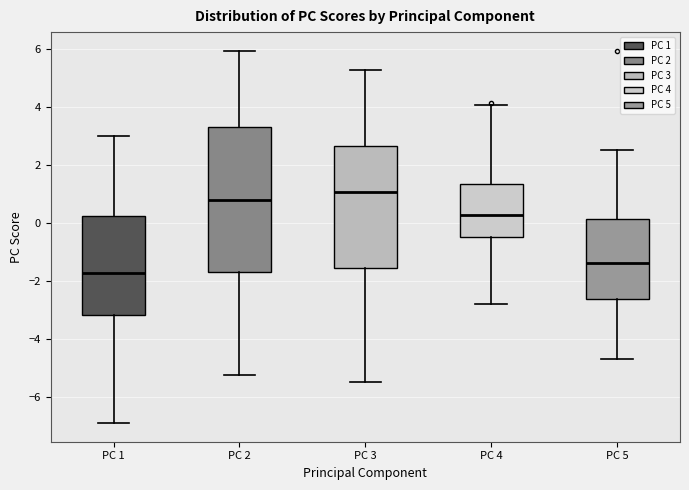

Reading left to right, transcribe this box plot: for each box, give where its median line is, the range the box spans, and where its two whiskers end, as read against the y-axis. The values are not printed on the chart, so give them approximately, as read against the axis.

PC 1: median -1.8, box -3.2 to 0.2, whiskers -7.0 to 3.0
PC 2: median 0.8, box -1.6 to 3.4, whiskers -5.2 to 6.0
PC 3: median 1.0, box -1.6 to 2.6, whiskers -5.4 to 5.2
PC 4: median 0.2, box -0.6 to 1.4, whiskers -2.8 to 4.0
PC 5: median -1.4, box -2.6 to 0.2, whiskers -4.6 to 2.6